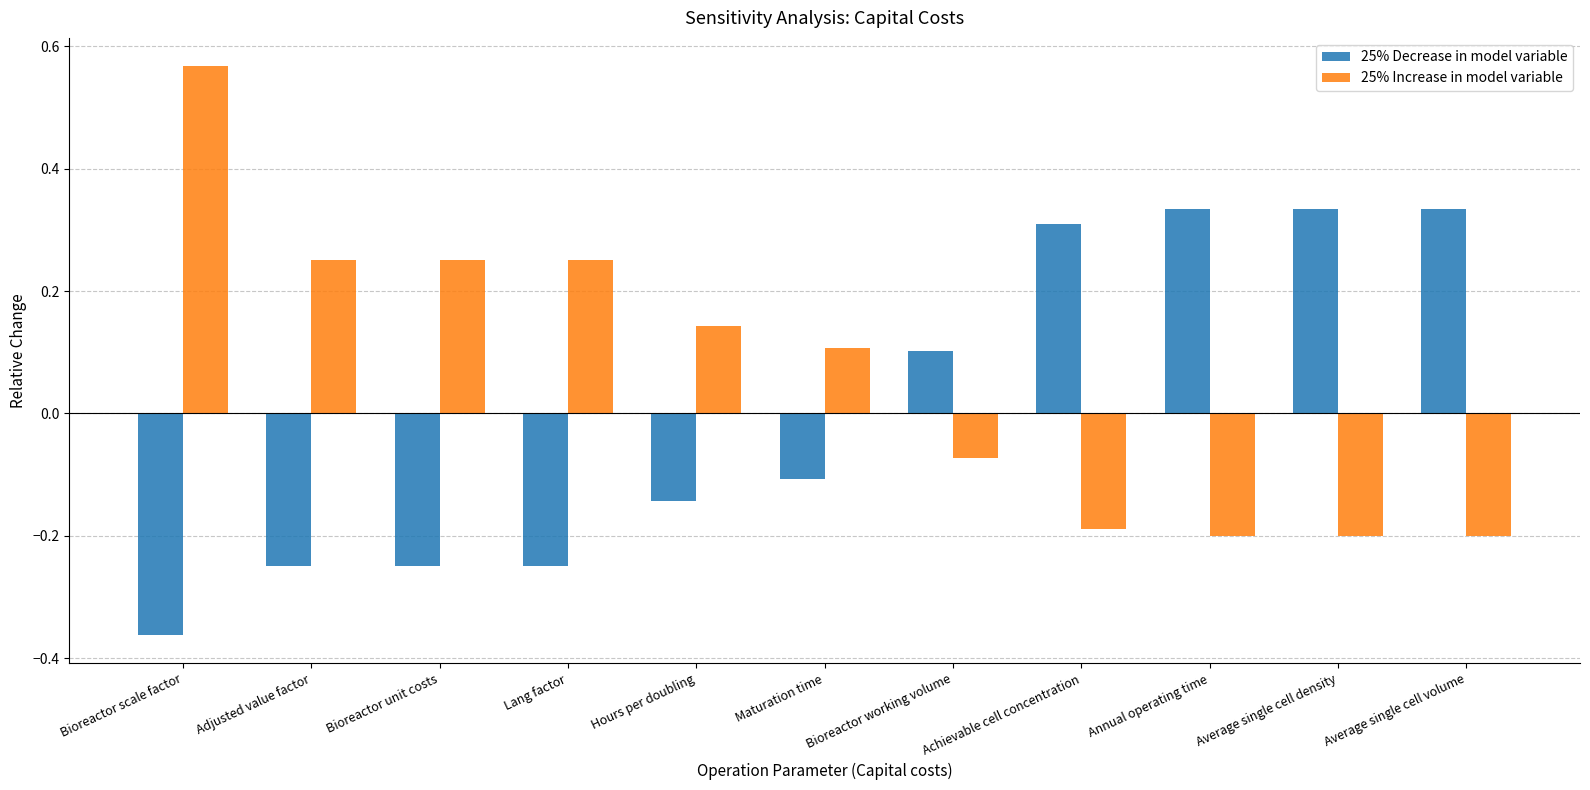

At which category is the sum across all series the highest?

Bioreactor scale factor